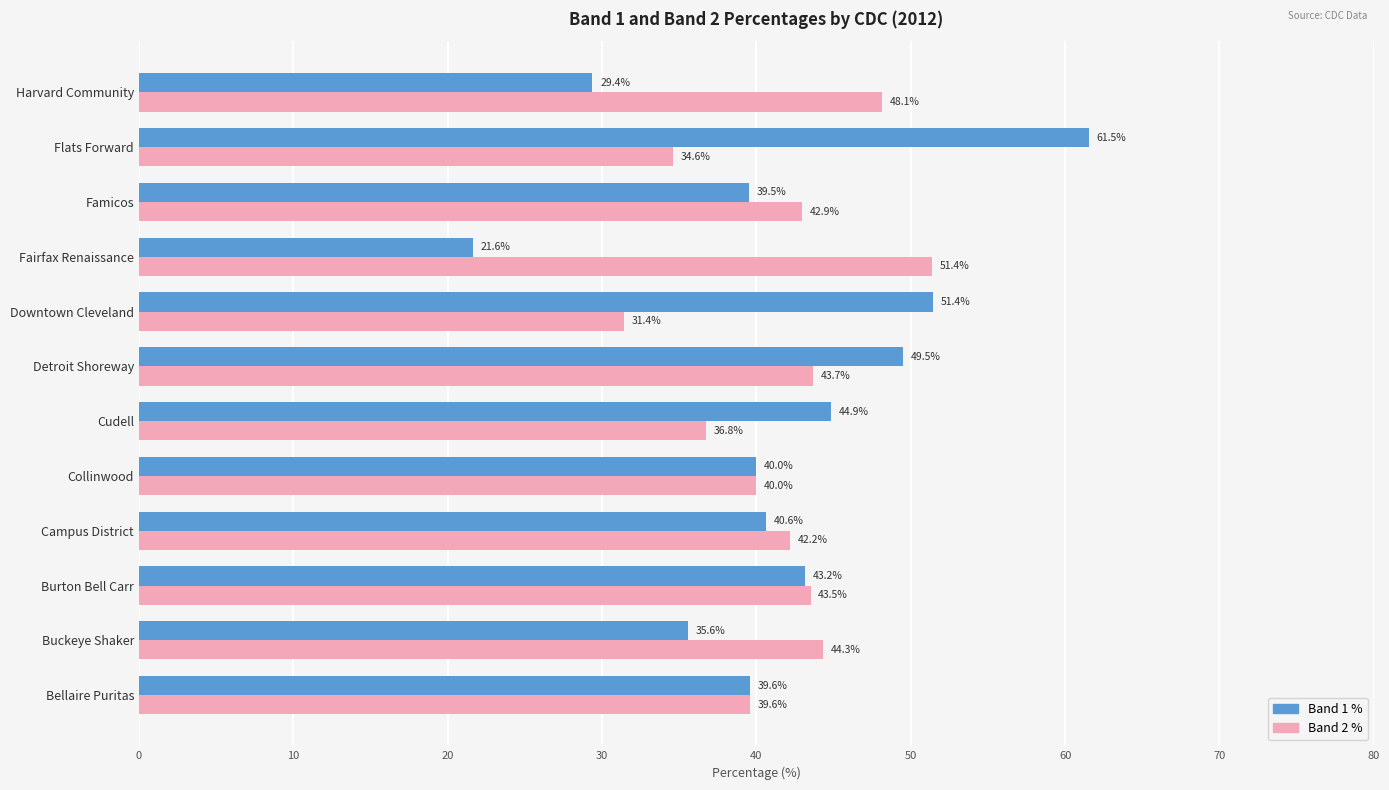

What is the total value across all series at Fairfax Renaissance?

73.0